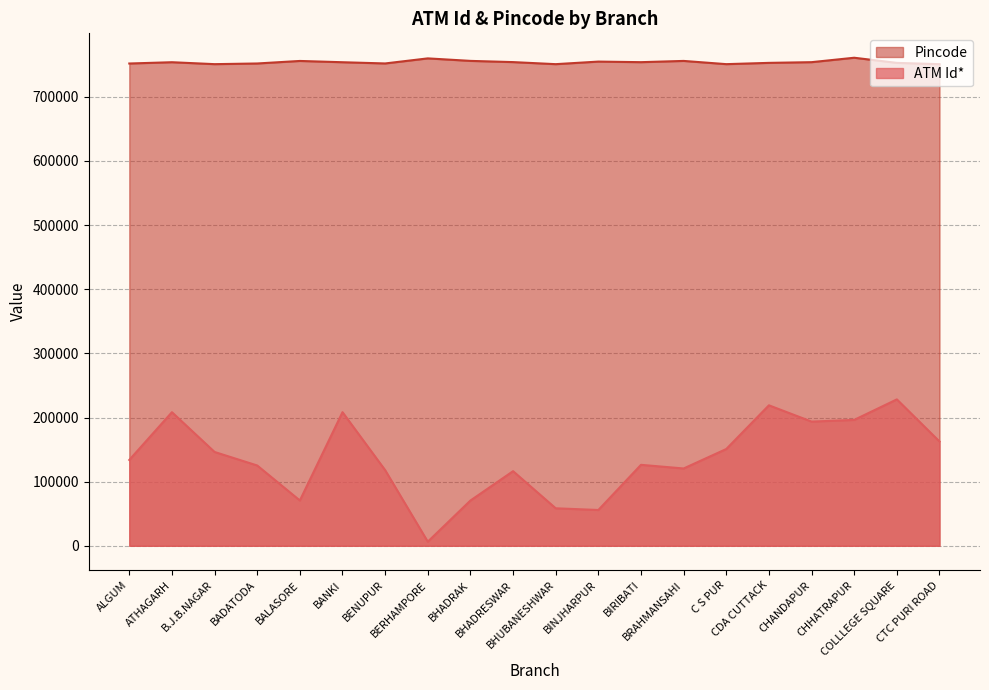

Reading left to right, list all the values displayed in this chart.

ATM Id*: 133844.2	208302.2	146309.2	125218.3	70666.3	208349.6	117966.8	6398.4	70571.6	116355.4	58485.8	55831.6	126261.0	120573.6	150906.5	219060.9	193657.1	196311.2	228303.0	162660.6
Pincode: 752014.0	754029.0	751014.0	752055.0	756001.0	754008.0	752101.0	760009.0	756100.0	754207.0	751003.0	755004.0	754100.0	756045.0	751016.0	753014.0	754106.0	761010.0	753003.0	751002.0